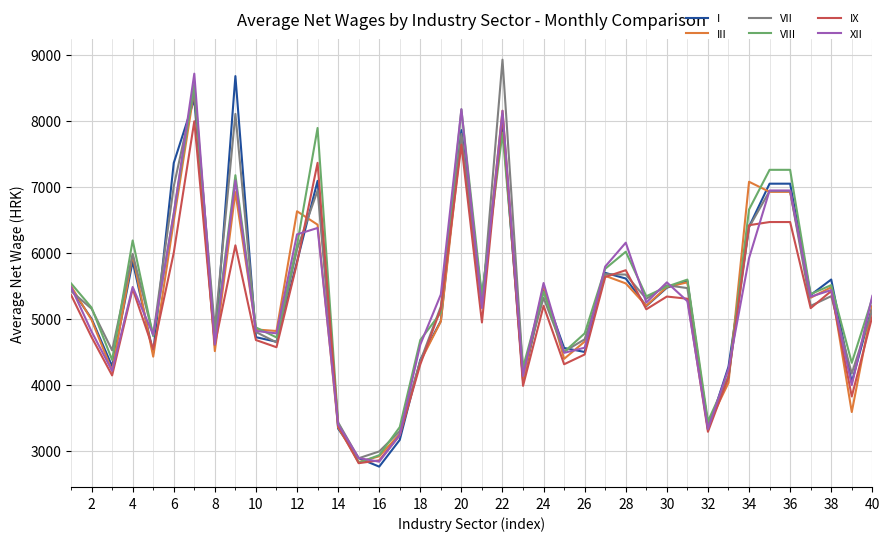

What is the lowest value of the VIII series?

2824